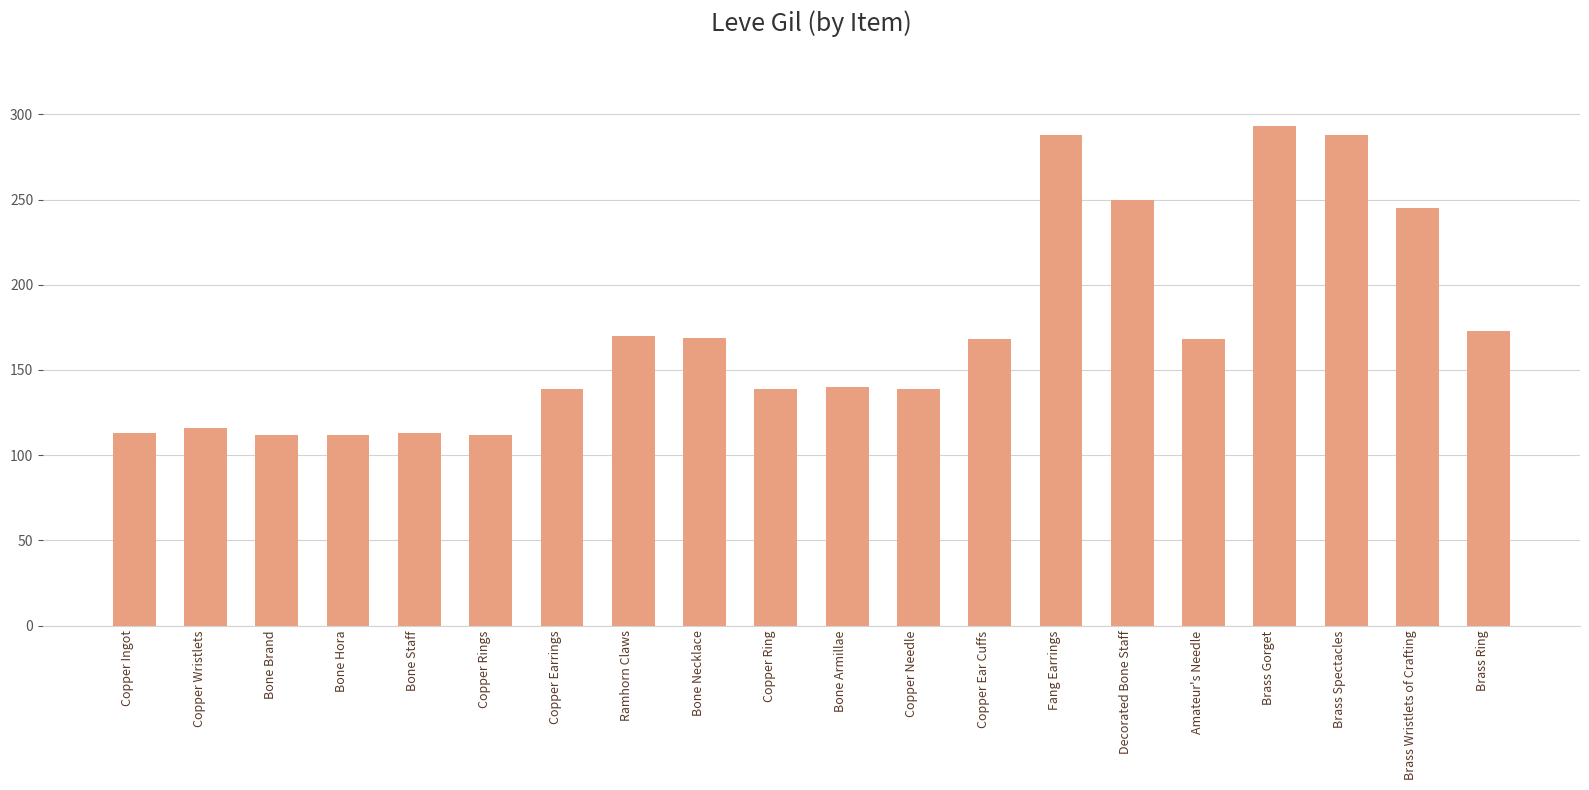

Approximately how many times larger is the value at Copper Wristlets compared to Copper Needle?

0.8